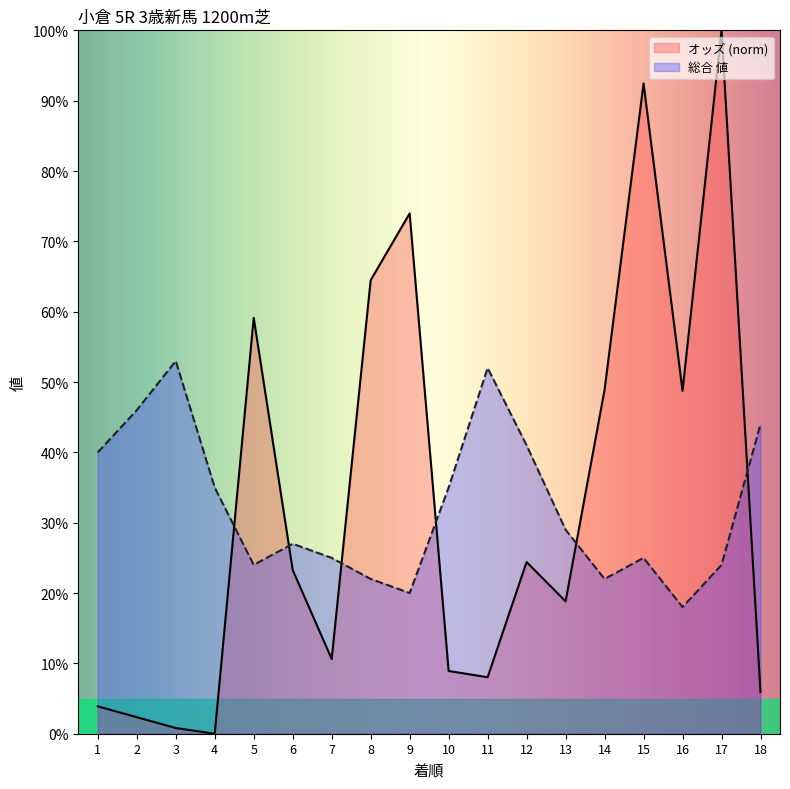

List the labels in order of オッズ value, largest first.

17, 15, 9, 8, 5, 14, 16, 12, 6, 13, 7, 10, 11, 18, 1, 2, 3, 4